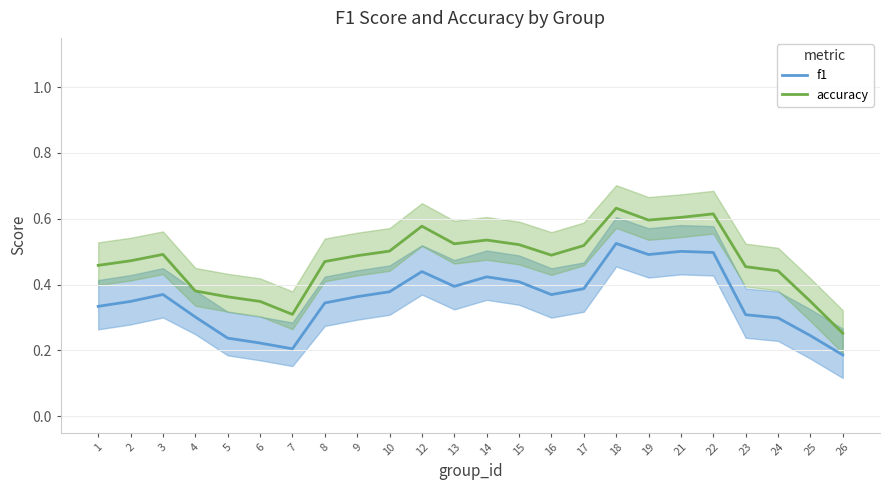

At which category is the sum across all series the highest?

18